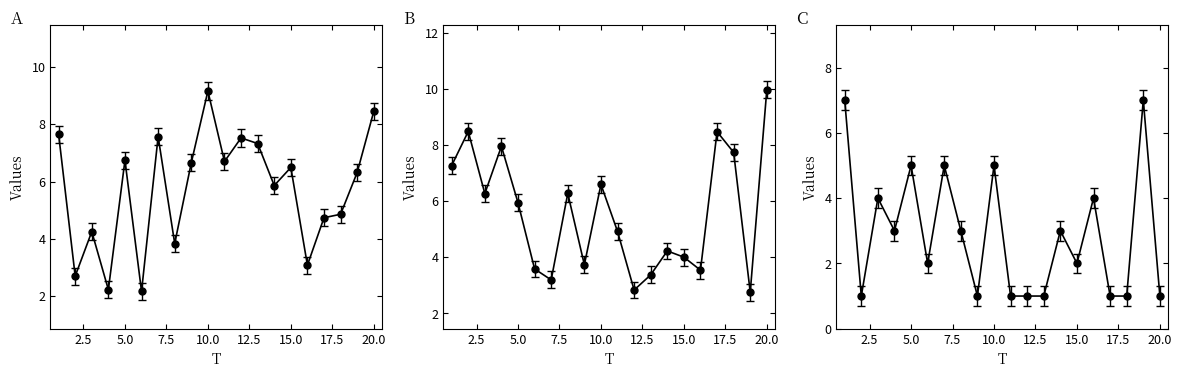

Read the x1 value at 3.

4.3